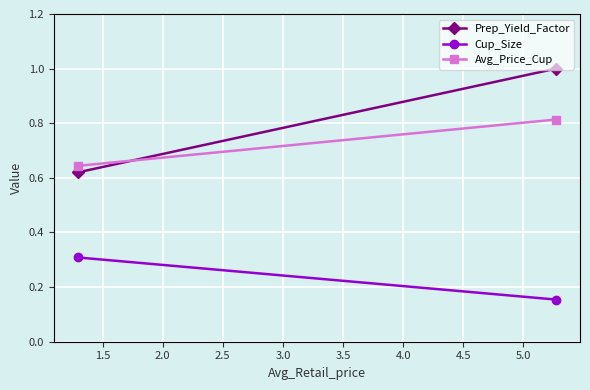

What is the value of the Cup_Size point at the 1st from the left?

0.3